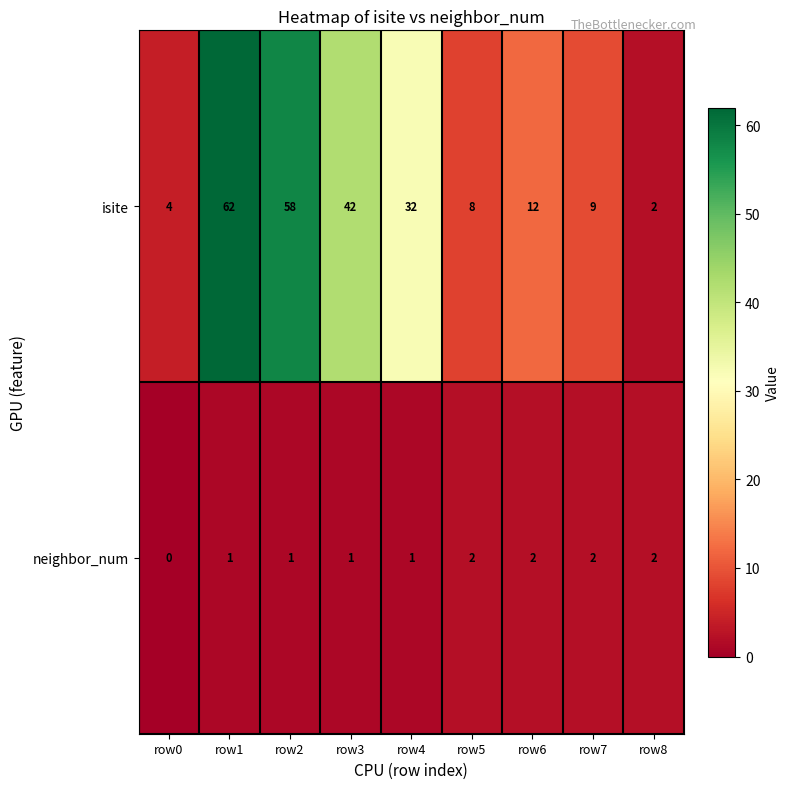

Which series has the largest total across all categories?

isite